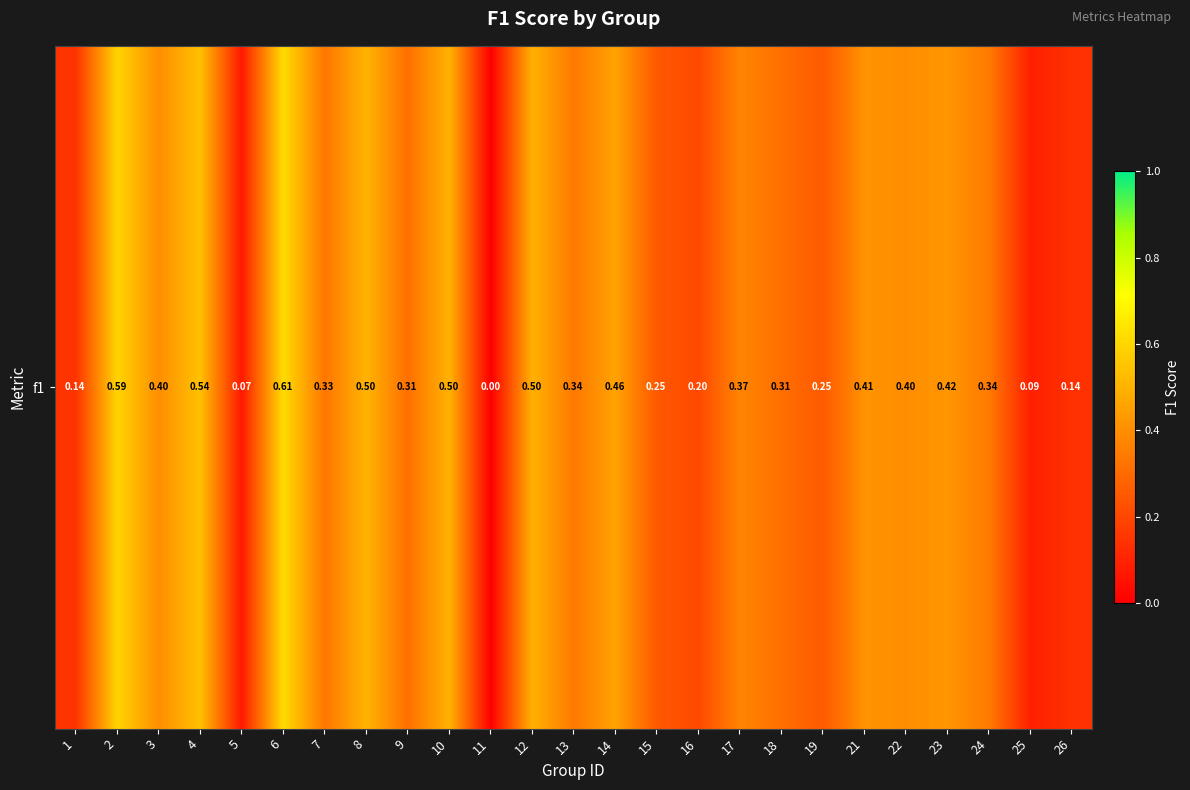

How many series are shown in this chart?

1